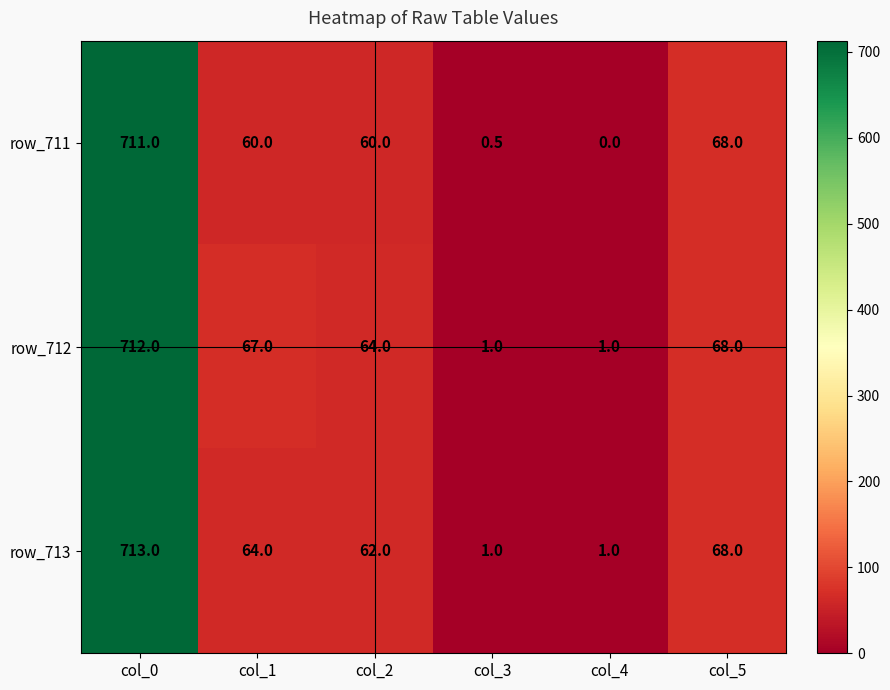

What is the difference between the row_711 values at col_1 and col_3?

59.5